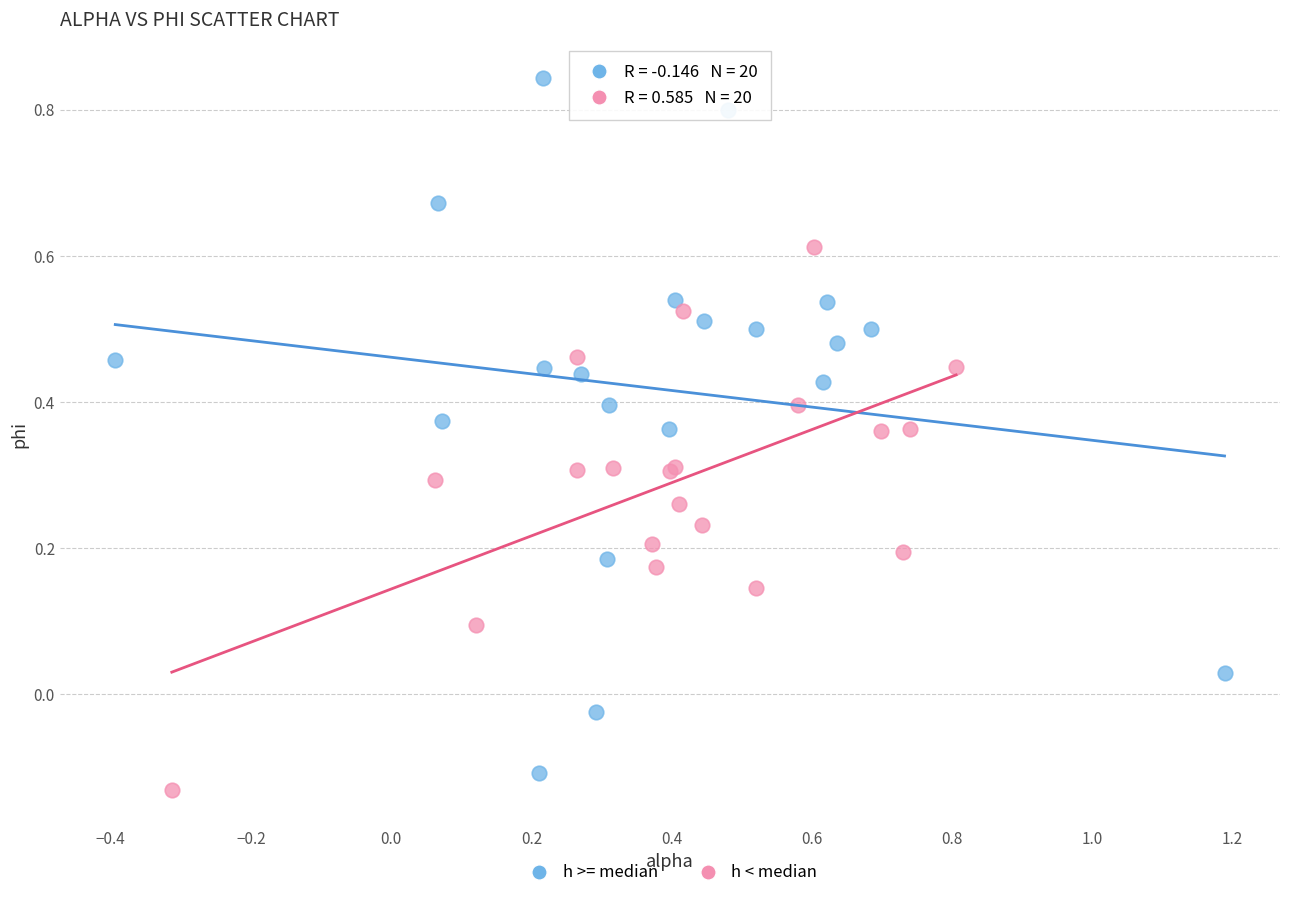

Which series reaches the maximum Y coordinate?

h >= median